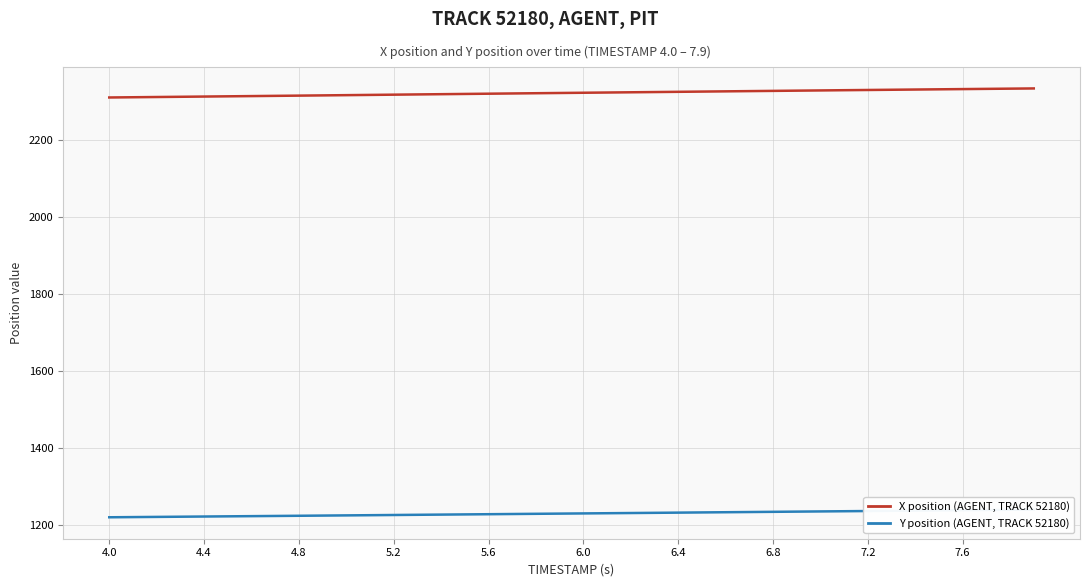

What is the average value of the X position (AGENT, TRACK 52180) series?

2322.7